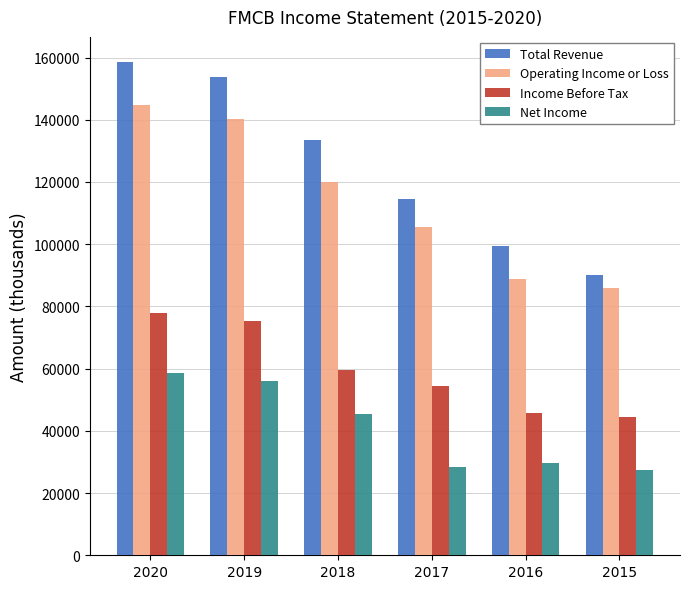

Are the bars grouped side by side (vs. stacked)?

Yes